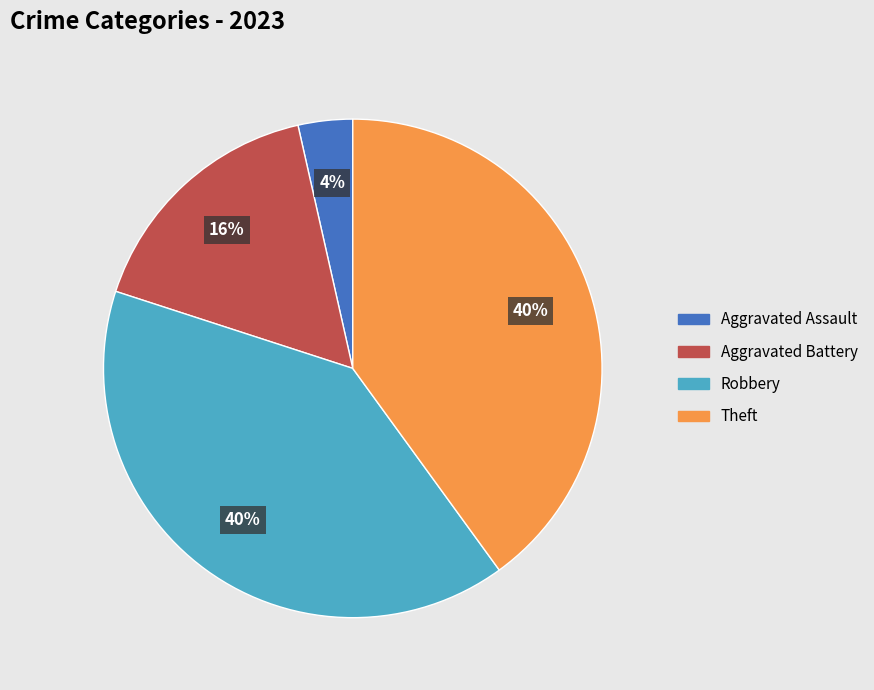

Is there any slice that represents more than half of the pie?

No